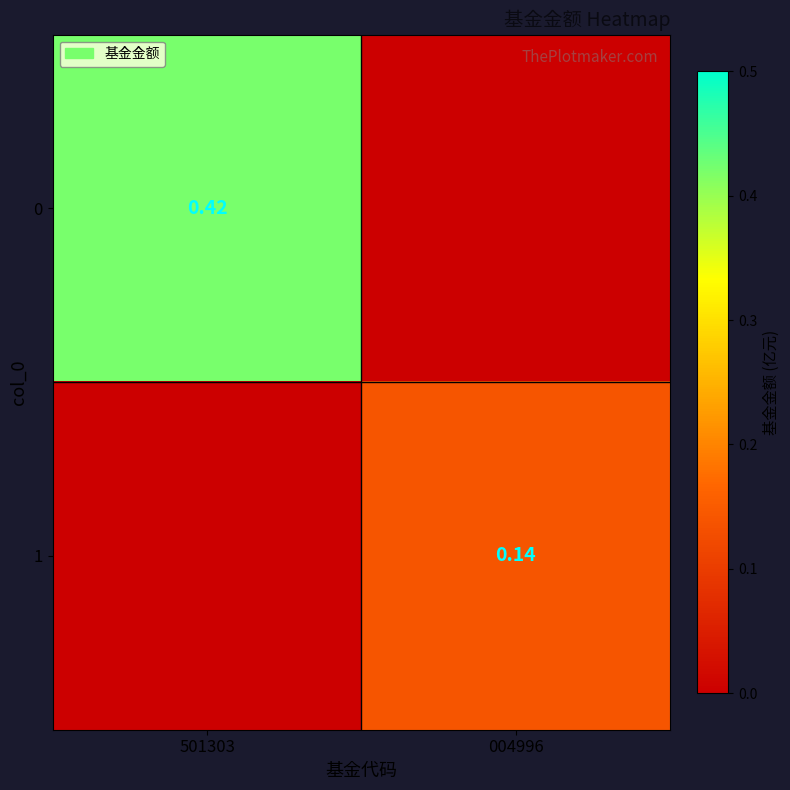

What value does the 1 series have at 004996?

0.1